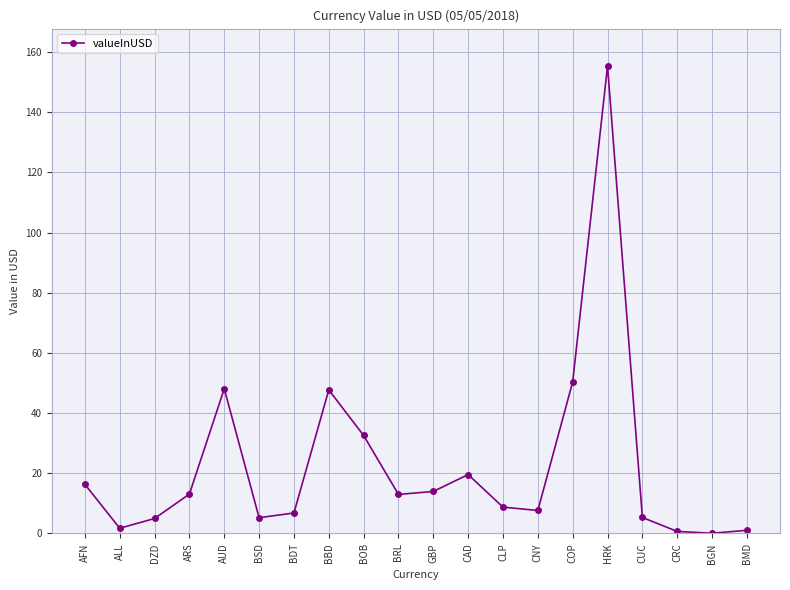

How many interior local valleys (lower than both neighbors) does the data have?

5